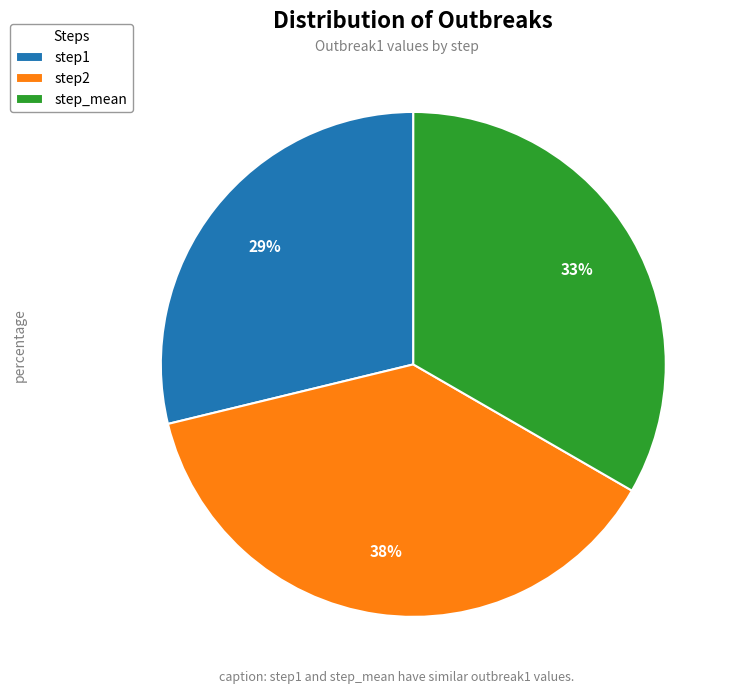

To the nearest percent, what is the average slice percentage?

33%